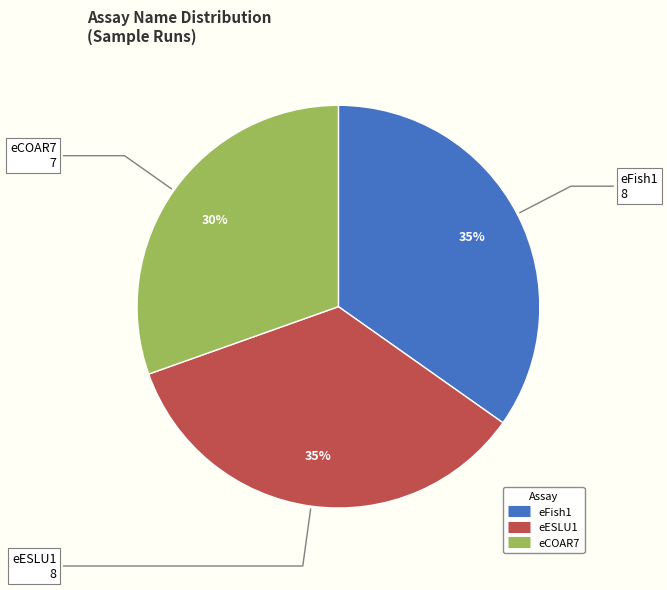

Is there a majority slice in this chart?

No